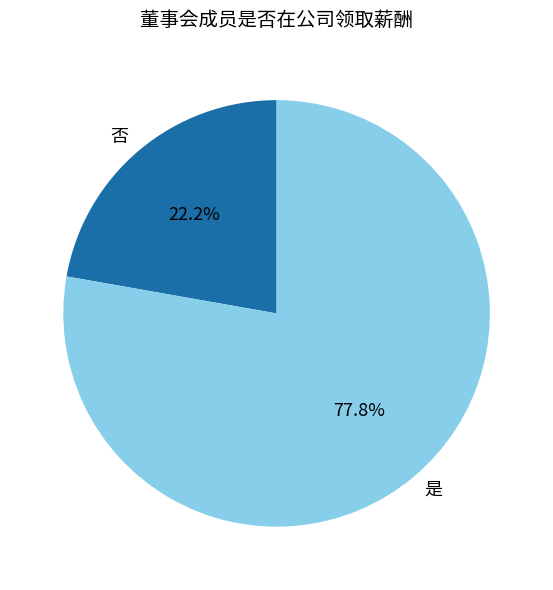

Which has a higher value, 是 or 否?

是